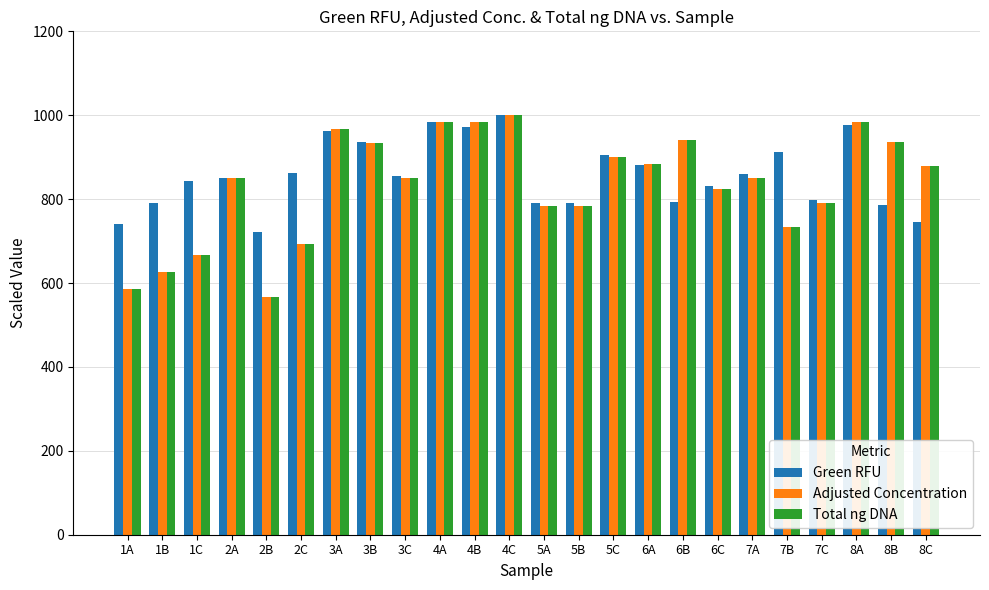

Read the Adjusted Concentration value at 1C.

666.7